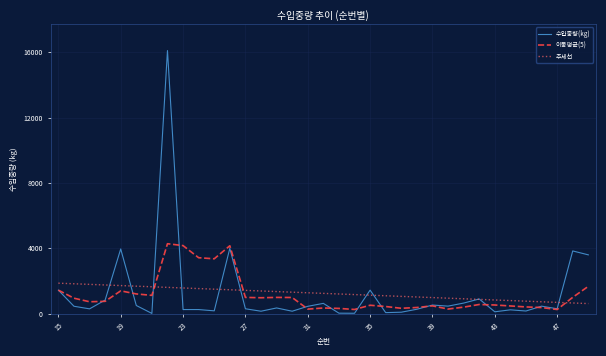

What is the maximum value for 추세선?

1866.8